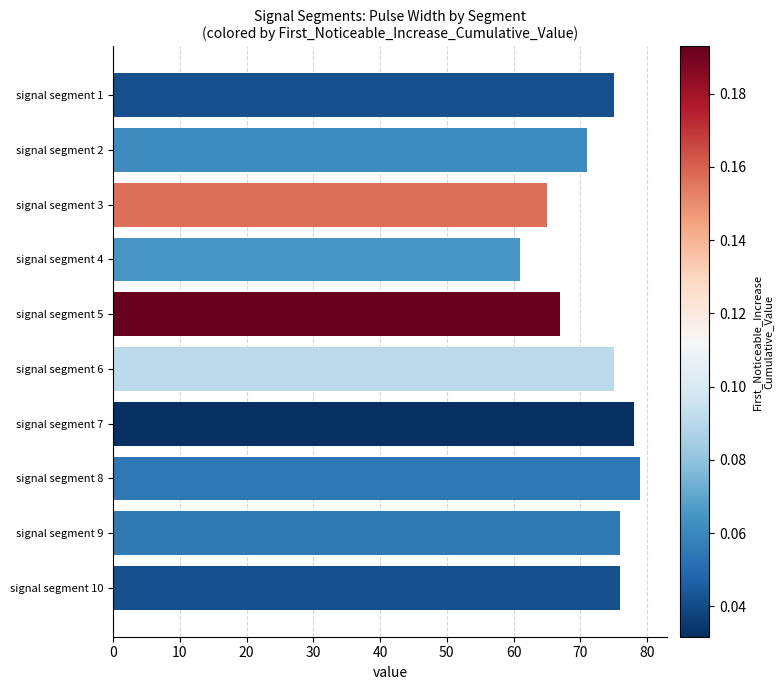

How many categories are shown in the chart?

10